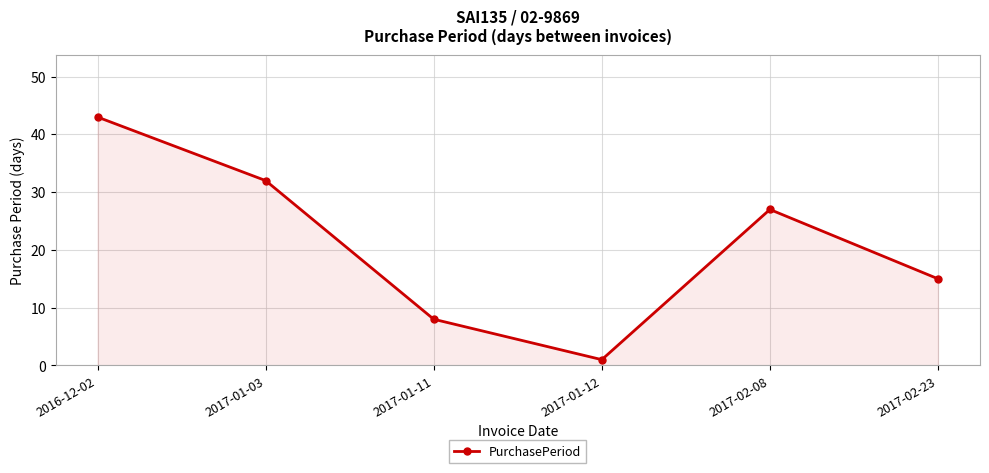

What is the label of the 1st point from the left?

2016-12-02